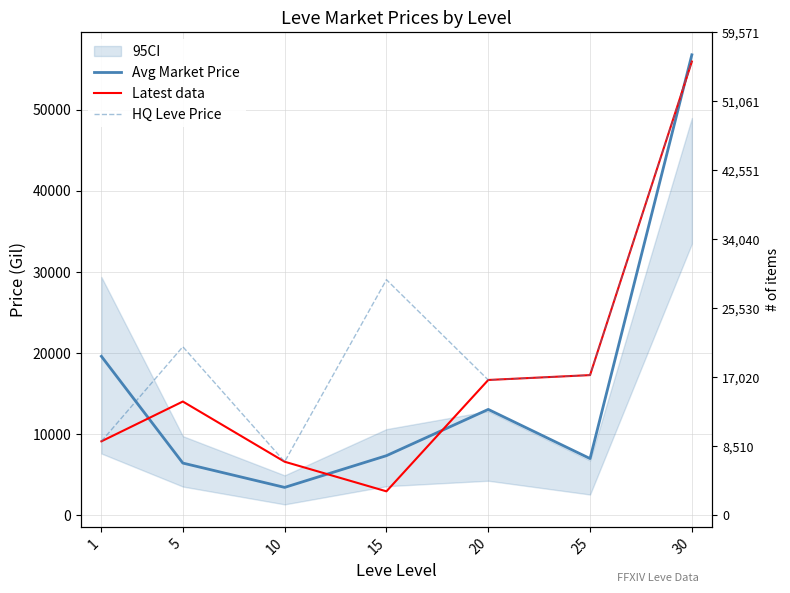

What is the total value across all series at 25?

41552.4